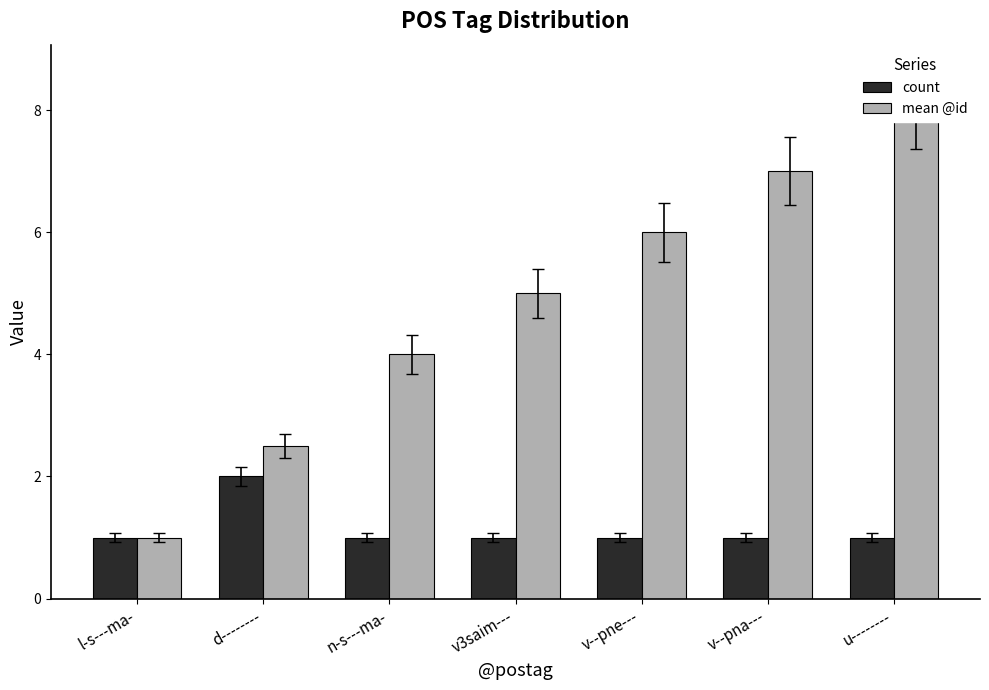

Reading left to right, list all the values displayed in this chart.

count: 1.0	2.0	1.0	1.0	1.0	1.0	1.0
mean @id: 1.0	2.5	4.0	5.0	6.0	7.0	8.0